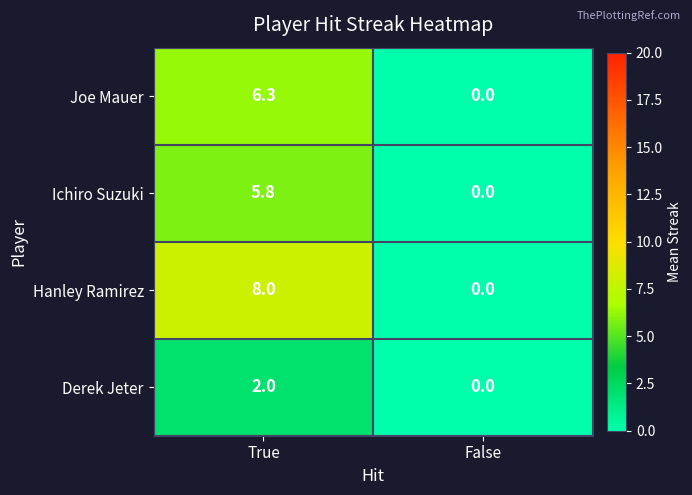

What is the spread (max minus min) of values at True?

6.0